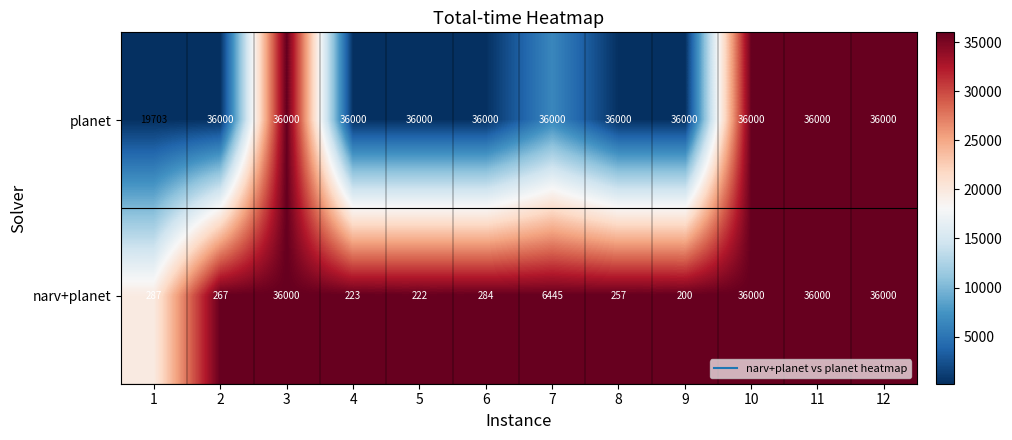

What is the difference between the maximum and minimum values in the narv+planet series?

35800